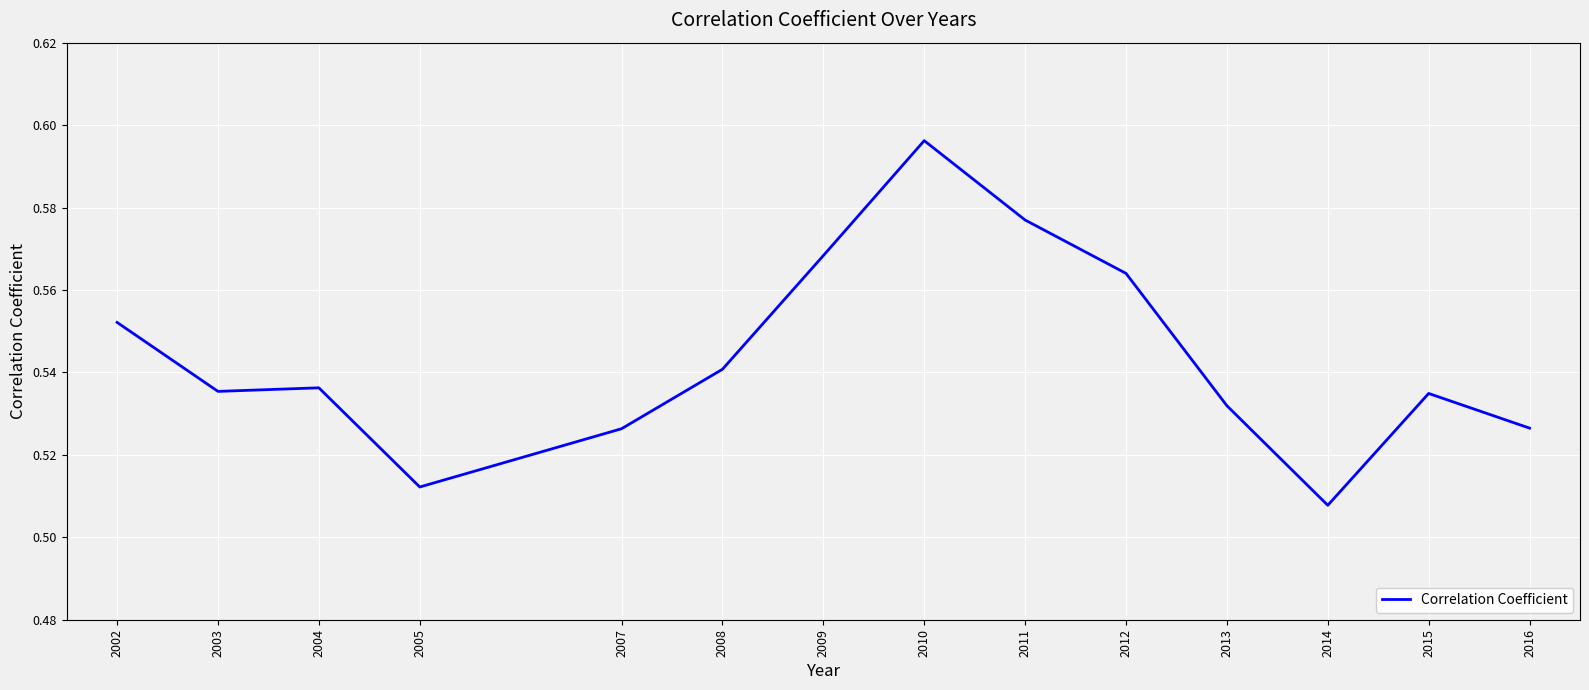

At which label is the value closest to 0?

2014